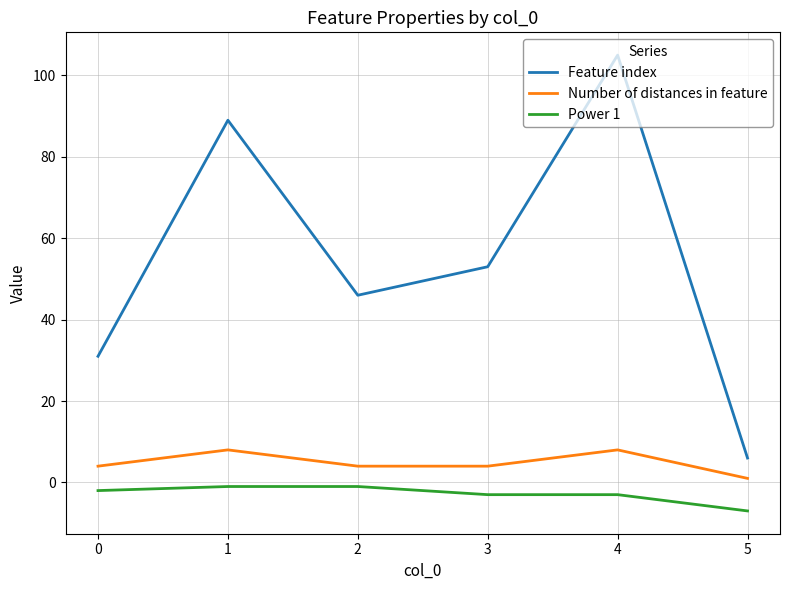

Which series changed the most between 0 and 2?

Feature index